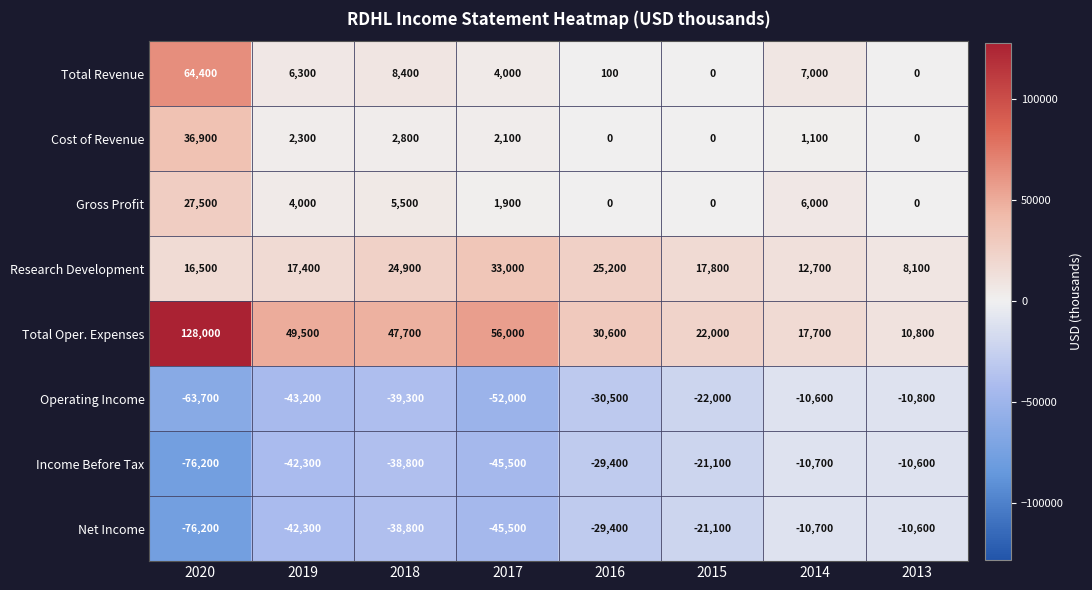

Which category has the lowest value in the Total Oper. Expenses series?

2013